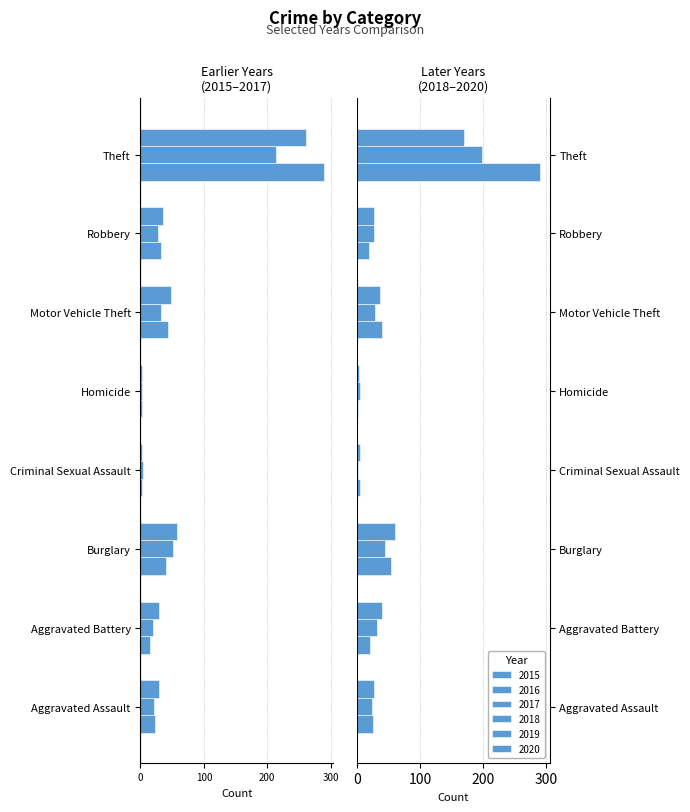

Is the value of 2016 at Robbery greater than the value of 2018 at Homicide?

No